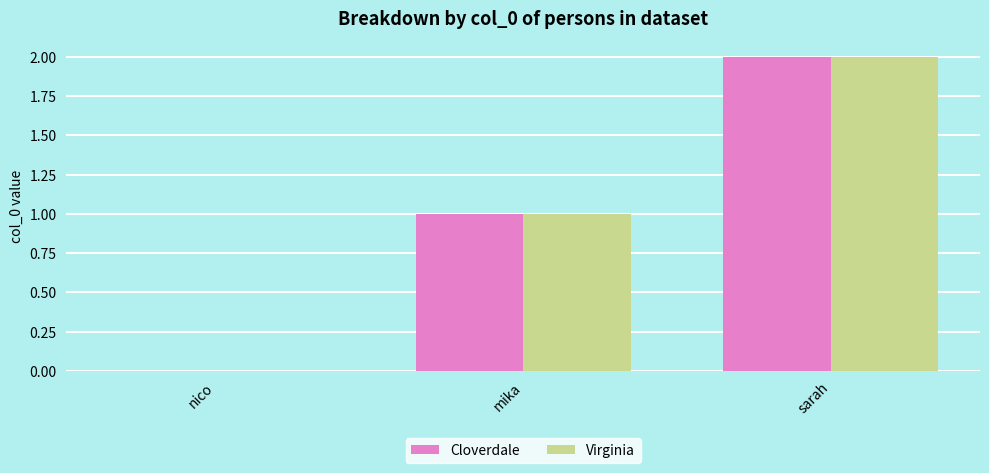

How many values in Virginia are above zero?

2